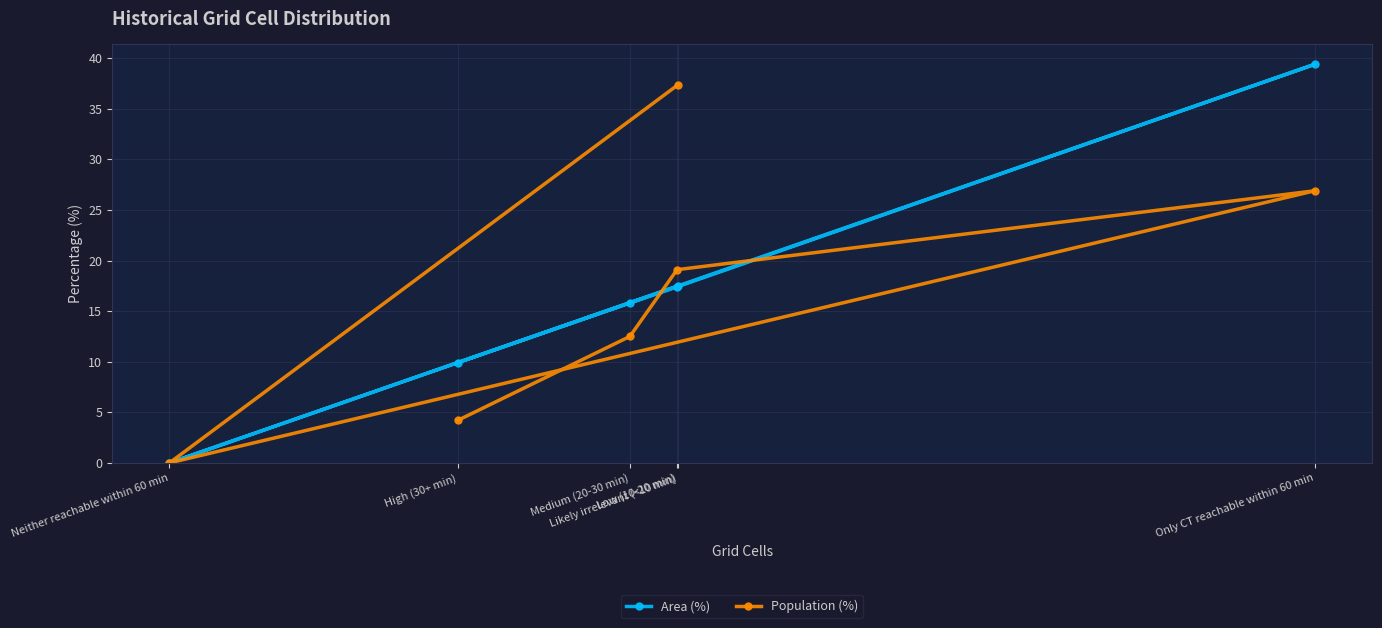

The value of Population (%) at Neither reachable within 60 min is 0.0. True or false?

True